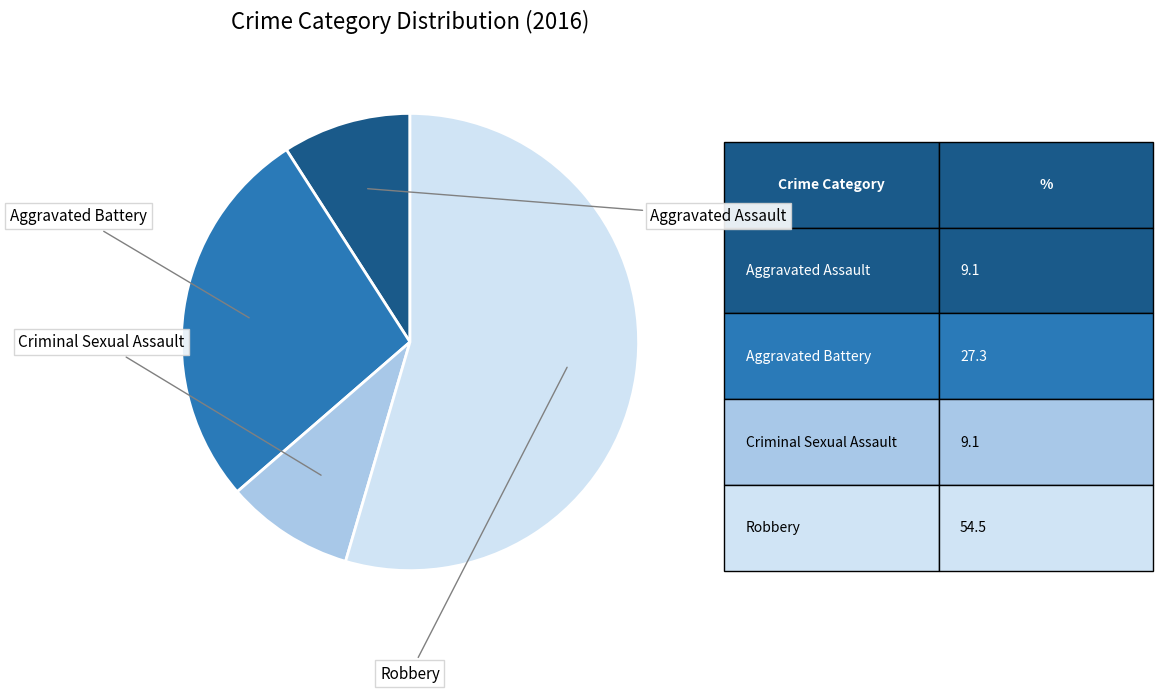

Count the number of slices in the pie.

4